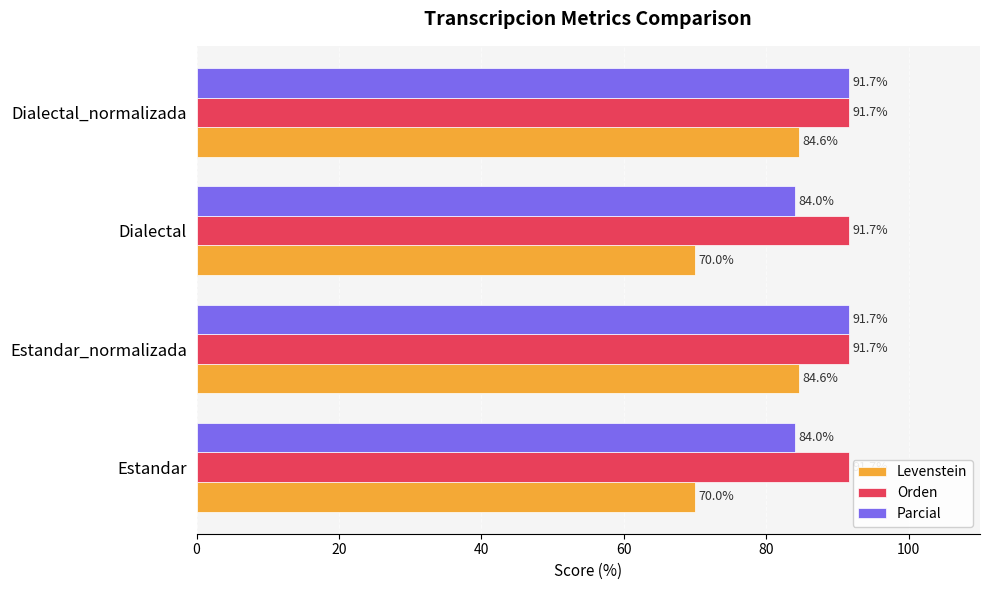

What is the minimum value for Orden?

91.7